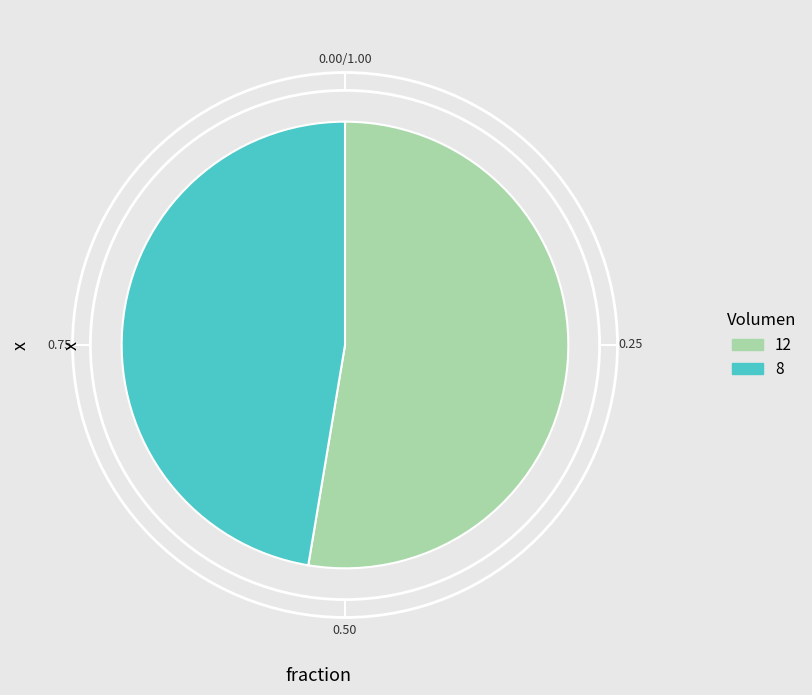

Which category has the biggest portion of the pie?

12